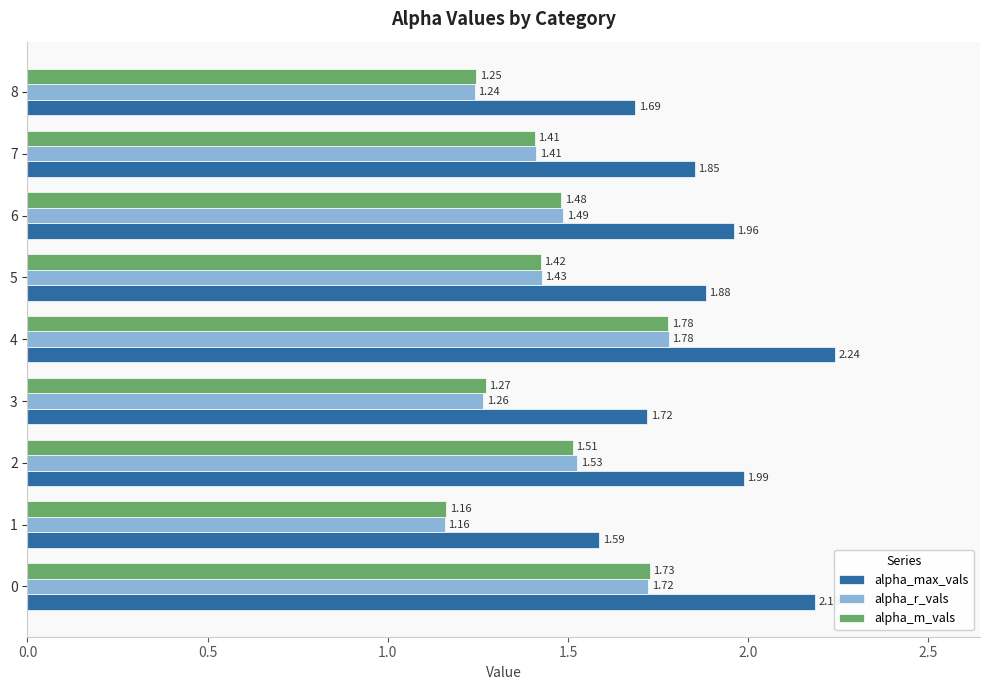

At which label does alpha_r_vals reach its peak?

4